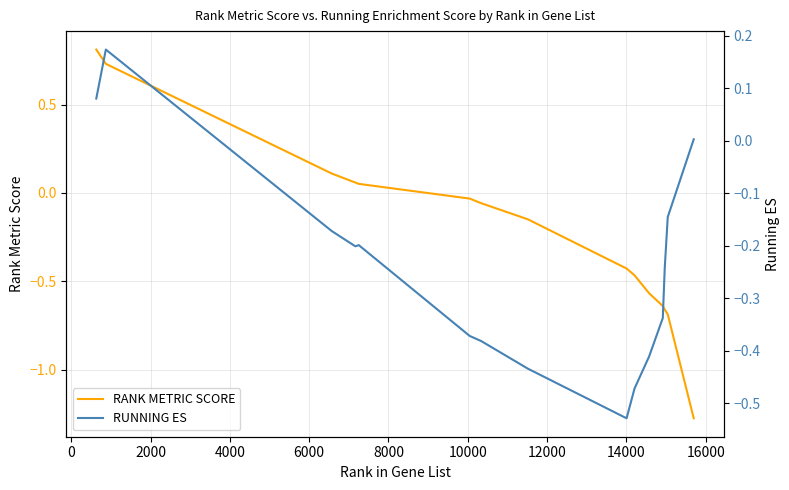

What is the spread (max minus min) of values at 12000?

0.3